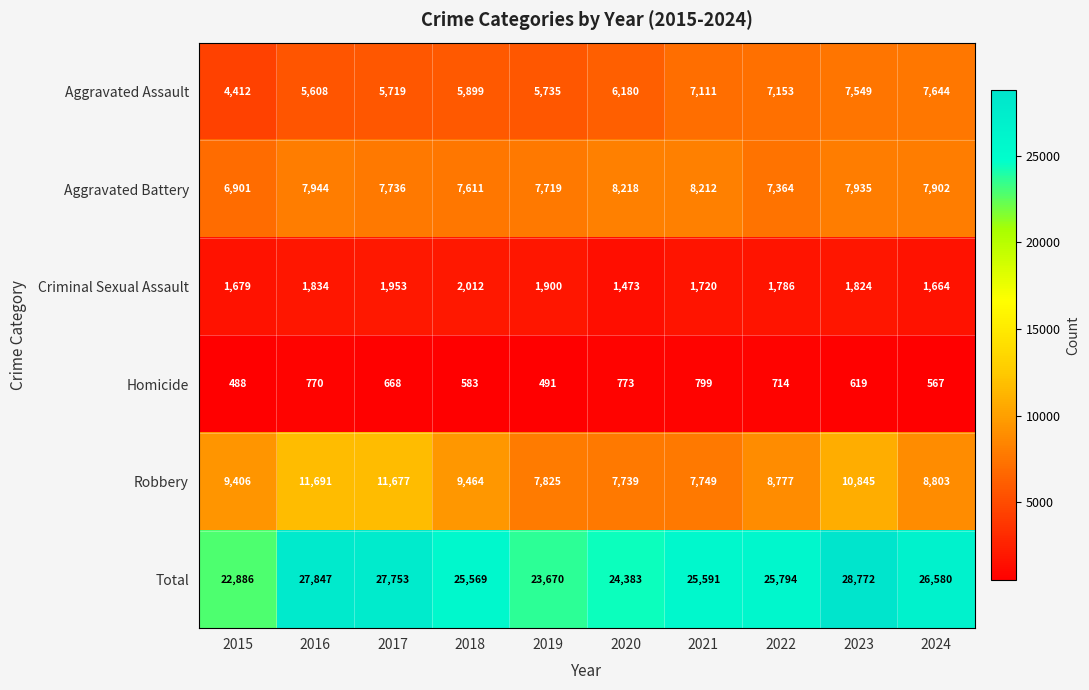

What is the minimum value for Aggravated Assault?

4412